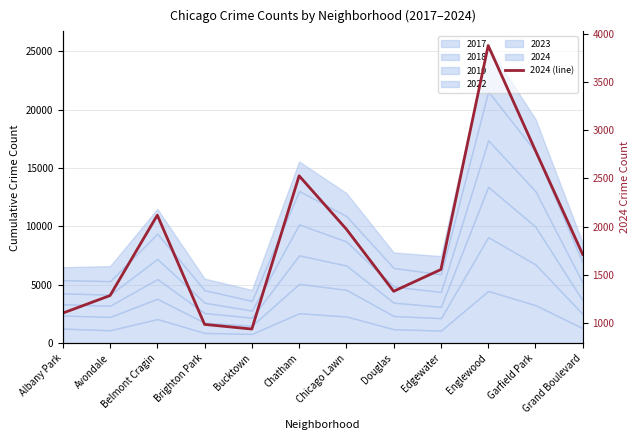

What is the difference between the second highest and second lowest values?

1801